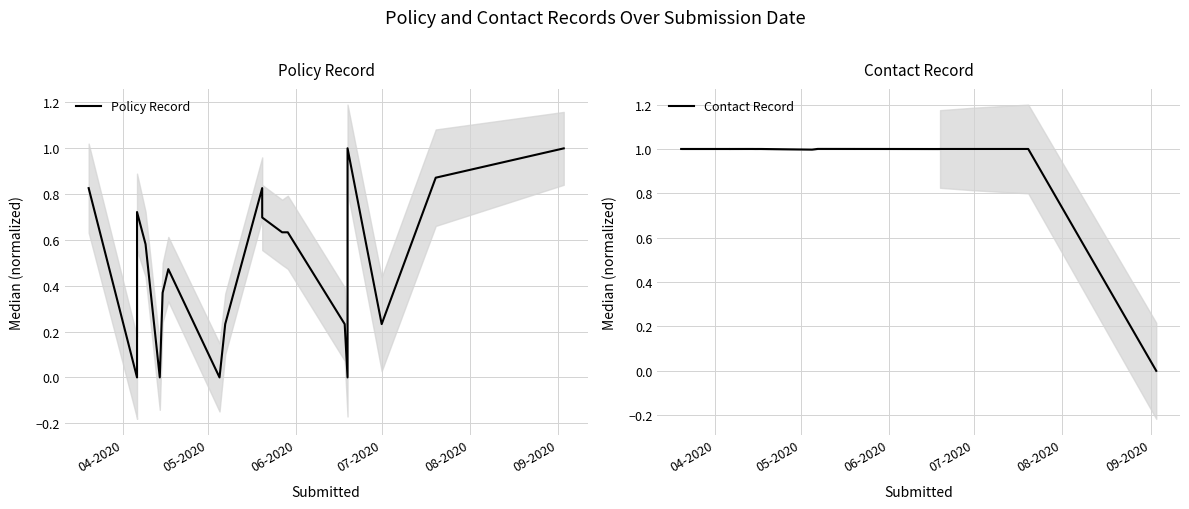

What are all the series names shown in the legend?

Policy Record, Contact Record